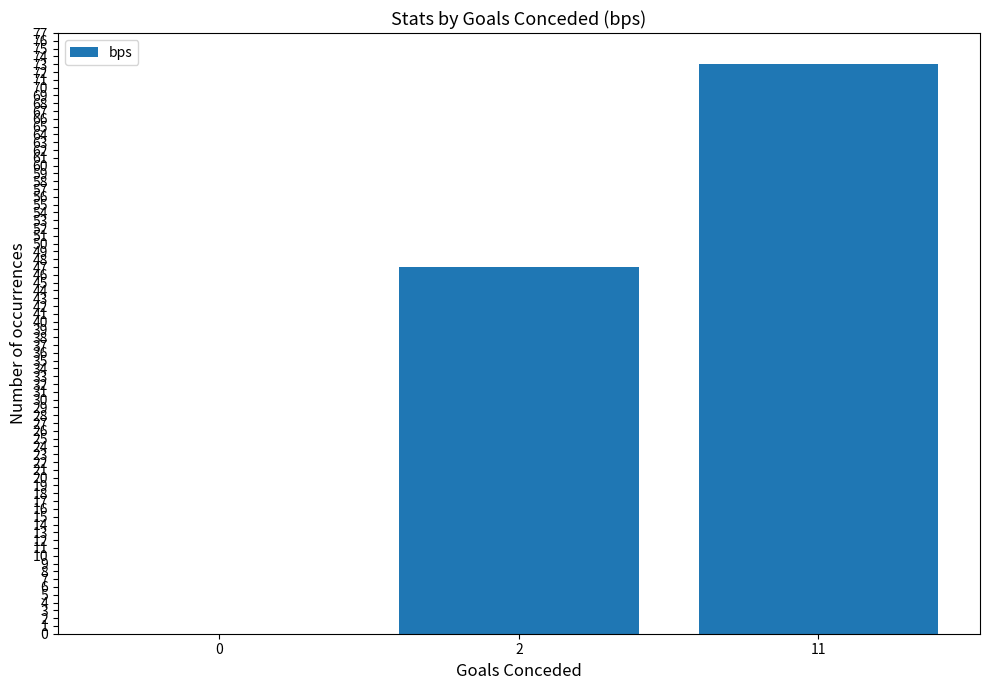

What is the change in value from 0 to 2?

+47